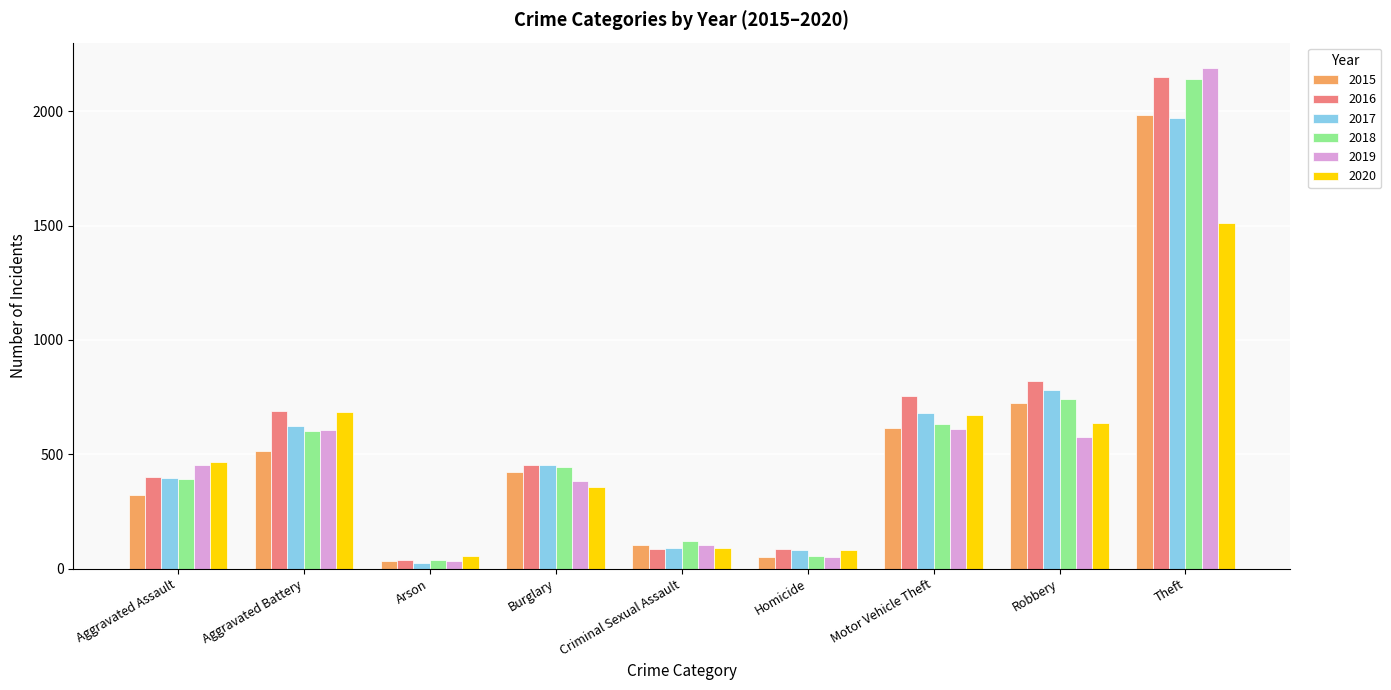

Where is 2017 nearest to the value 995?

Robbery